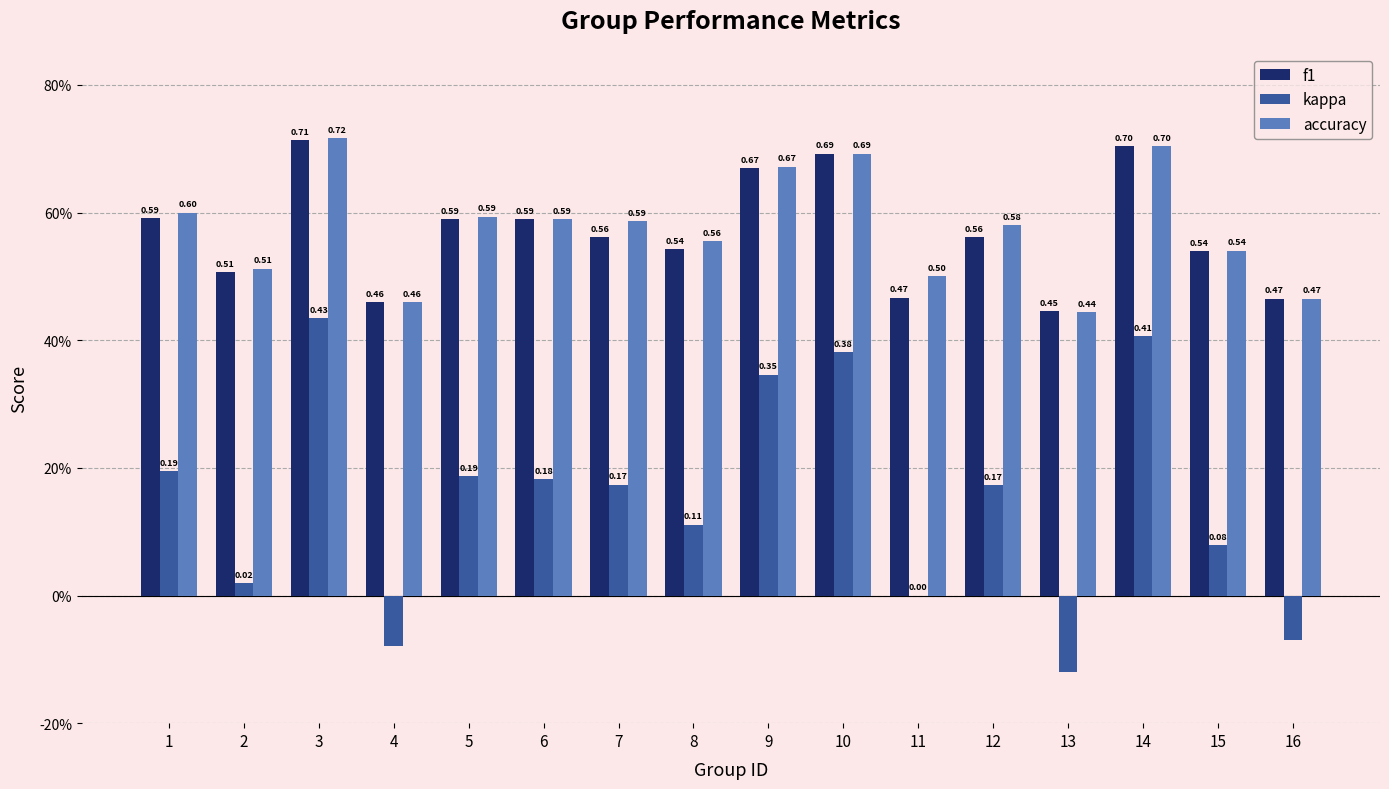

Reading left to right, what are all the values shown in this chart?

f1: 1=0.6	2=0.5	3=0.7	4=0.5	5=0.6	6=0.6	7=0.6	8=0.5	9=0.7	10=0.7	11=0.5	12=0.6	13=0.4	14=0.7	15=0.5	16=0.5
kappa: 1=0.2	2=0.0	3=0.4	4=-0.1	5=0.2	6=0.2	7=0.2	8=0.1	9=0.3	10=0.4	11=0.0	12=0.2	13=-0.1	14=0.4	15=0.1	16=-0.1
accuracy: 1=0.6	2=0.5	3=0.7	4=0.5	5=0.6	6=0.6	7=0.6	8=0.6	9=0.7	10=0.7	11=0.5	12=0.6	13=0.4	14=0.7	15=0.5	16=0.5